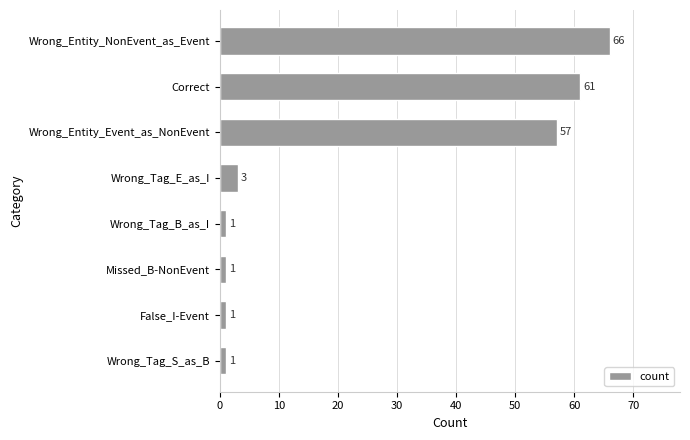

What is the smallest value displayed?

1